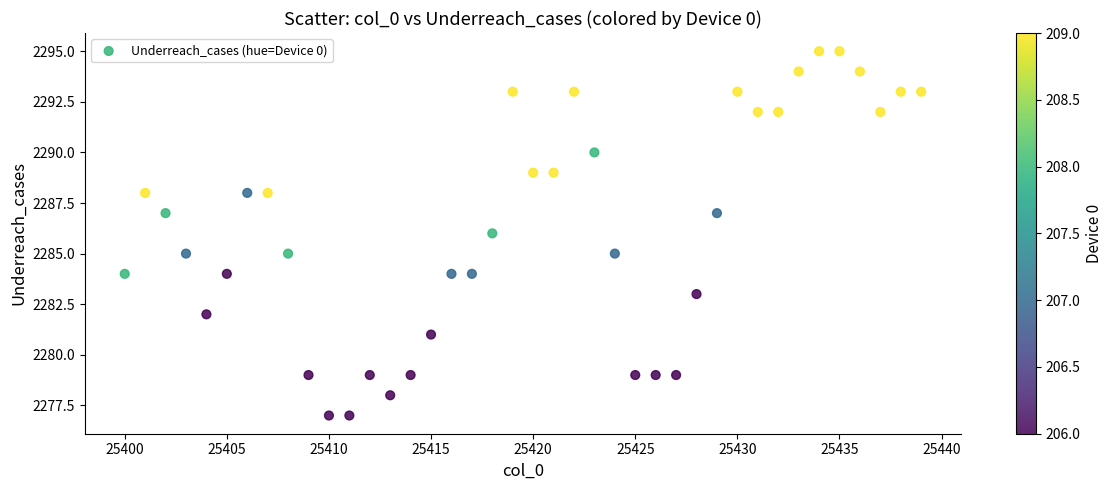

What is the range of Y values (max minus min)?

18